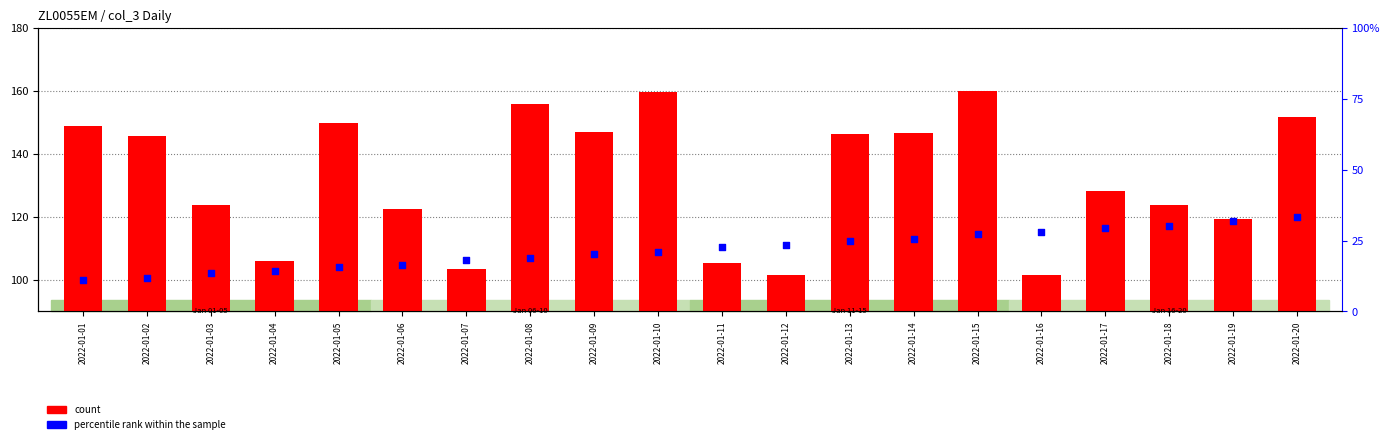

At which category is the sum across all series the highest?

2022-01-15